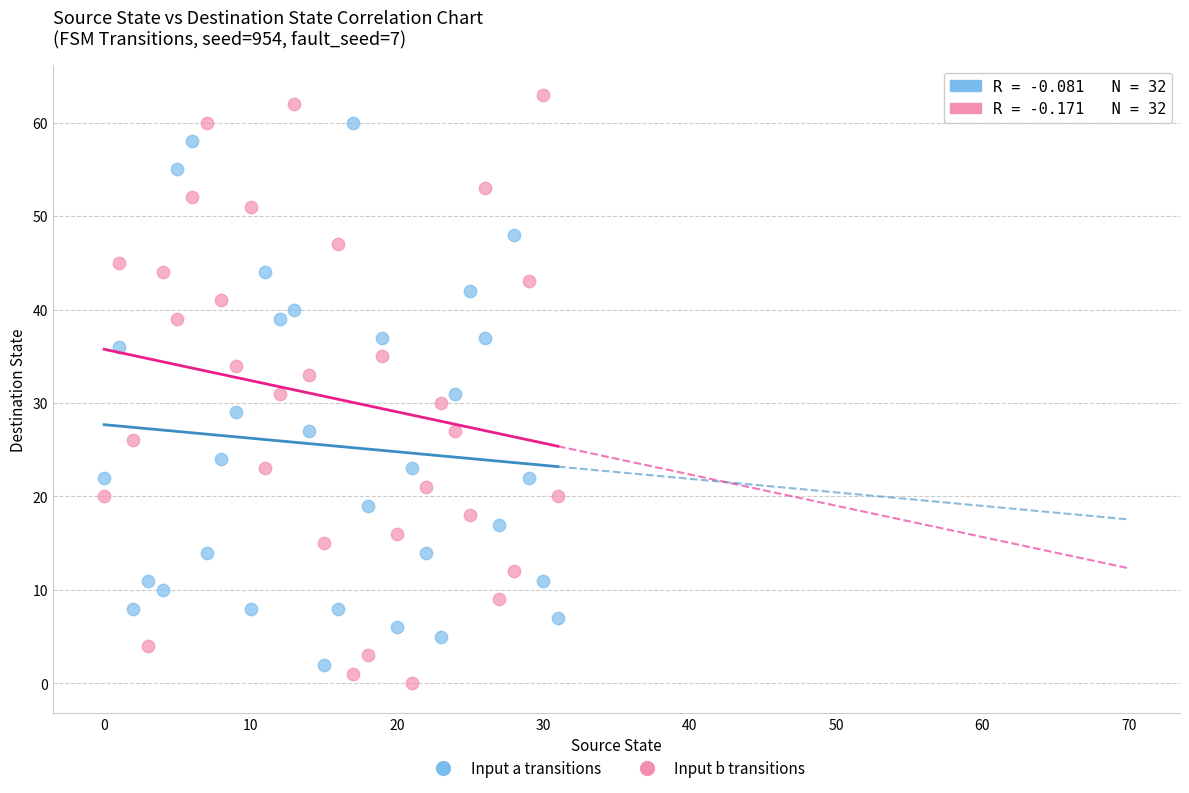

Across all data points, what is the range of Y values (max minus min)?

63